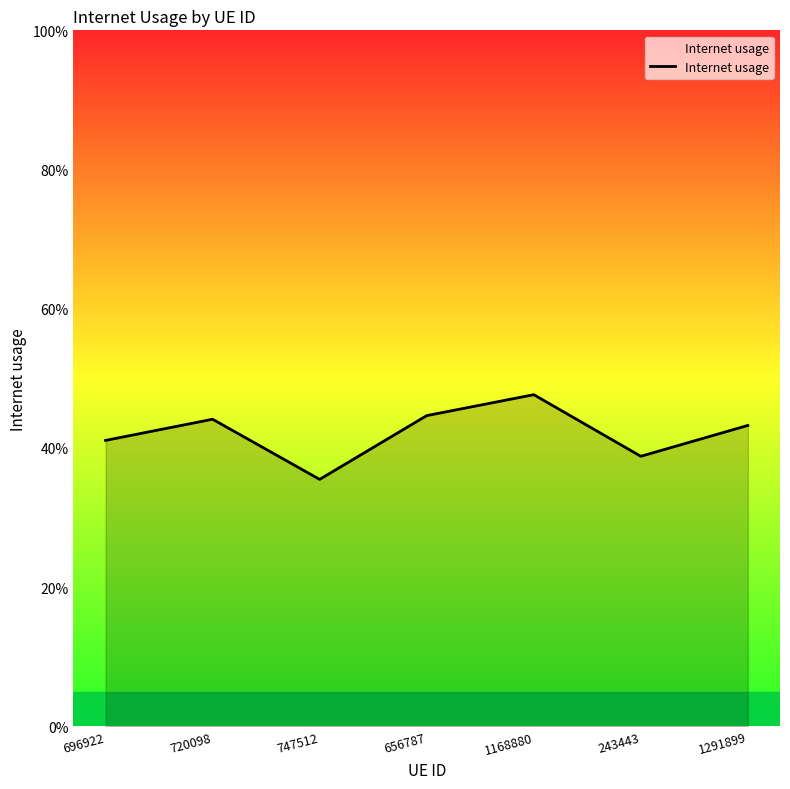

What is the value of the 7th point from the left?

0.4